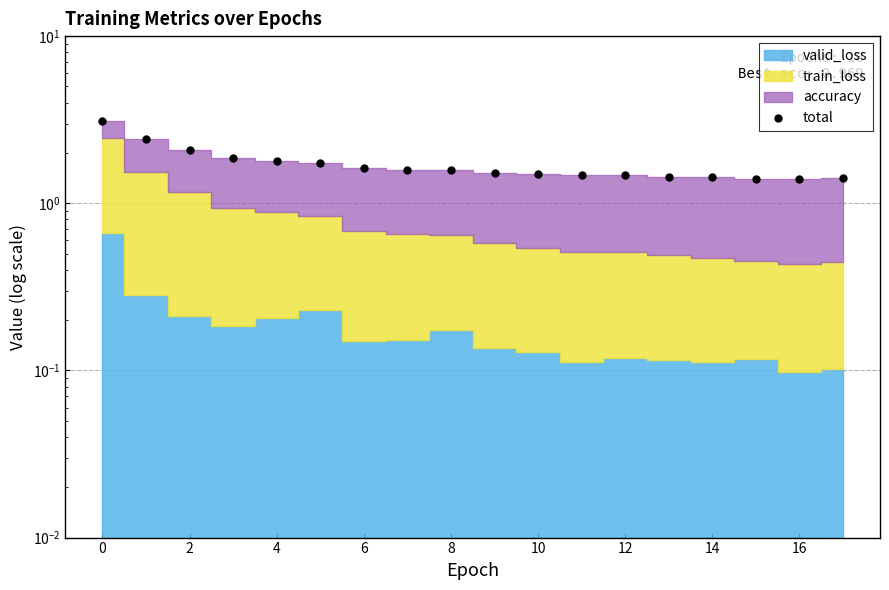

What is the difference between the maximum and minimum values?

1.7